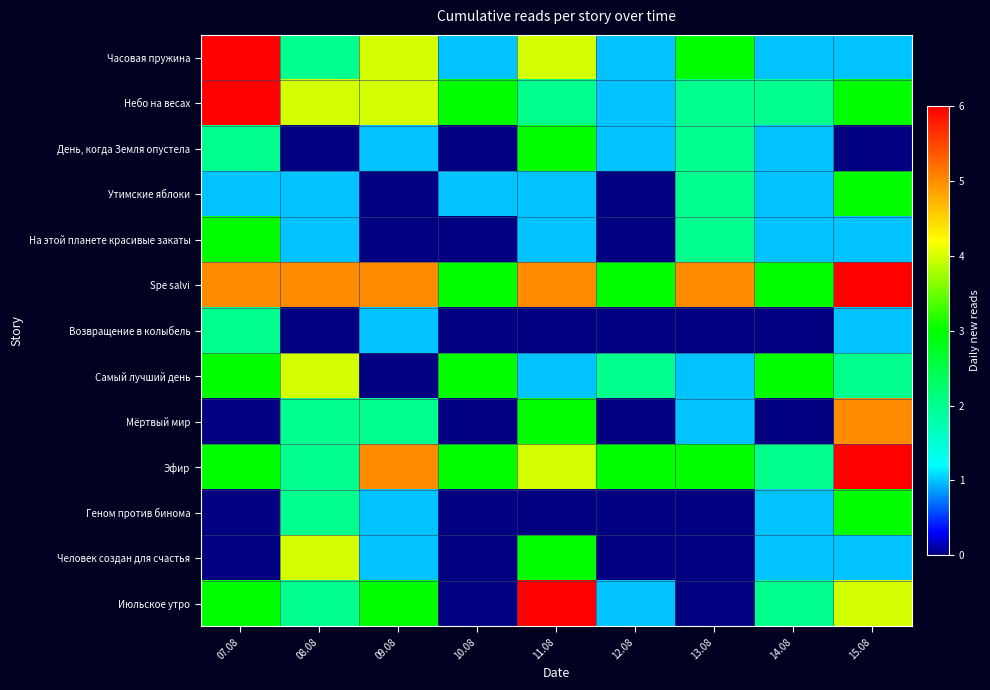

Reading right to left, transcribe all the data shown in this chart.

Часовая пружина: 15.08=1	14.08=1	13.08=3	12.08=1	11.08=4	10.08=1	09.08=4	08.08=2	07.08=6
Небо на весах: 15.08=3	14.08=2	13.08=2	12.08=1	11.08=2	10.08=3	09.08=4	08.08=4	07.08=6
День, когда Земля опустела: 15.08=0	14.08=1	13.08=2	12.08=1	11.08=3	10.08=0	09.08=1	08.08=0	07.08=2
Утимские яблоки: 15.08=3	14.08=1	13.08=2	12.08=0	11.08=1	10.08=1	09.08=0	08.08=1	07.08=1
На этой планете красивые закаты: 15.08=1	14.08=1	13.08=2	12.08=0	11.08=1	10.08=0	09.08=0	08.08=1	07.08=3
Spe salvi: 15.08=8	14.08=3	13.08=5	12.08=3	11.08=5	10.08=3	09.08=5	08.08=5	07.08=5
Возвращение в колыбель: 15.08=1	14.08=0	13.08=0	12.08=0	11.08=0	10.08=0	09.08=1	08.08=0	07.08=2
Самый лучший день: 15.08=2	14.08=3	13.08=1	12.08=2	11.08=1	10.08=3	09.08=0	08.08=4	07.08=3
Мёртвый мир: 15.08=5	14.08=0	13.08=1	12.08=0	11.08=3	10.08=0	09.08=2	08.08=2	07.08=0
Эфир: 15.08=6	14.08=2	13.08=3	12.08=3	11.08=4	10.08=3	09.08=5	08.08=2	07.08=3
Геном против бинома: 15.08=3	14.08=1	13.08=0	12.08=0	11.08=0	10.08=0	09.08=1	08.08=2	07.08=0
Человек создан для счастья: 15.08=1	14.08=1	13.08=0	12.08=0	11.08=3	10.08=0	09.08=1	08.08=4	07.08=0
Июльское утро: 15.08=4	14.08=2	13.08=0	12.08=1	11.08=8	10.08=0	09.08=3	08.08=2	07.08=3